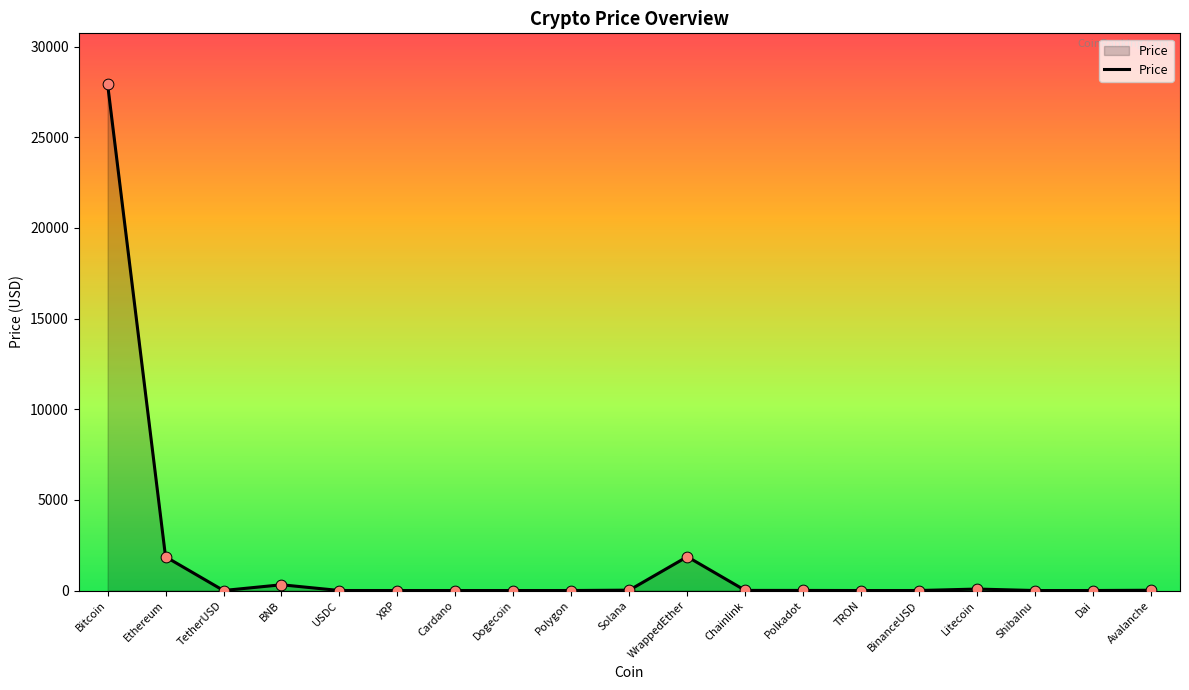

What is the change in value from Bitcoin to BinanceUSD?

-27940.4